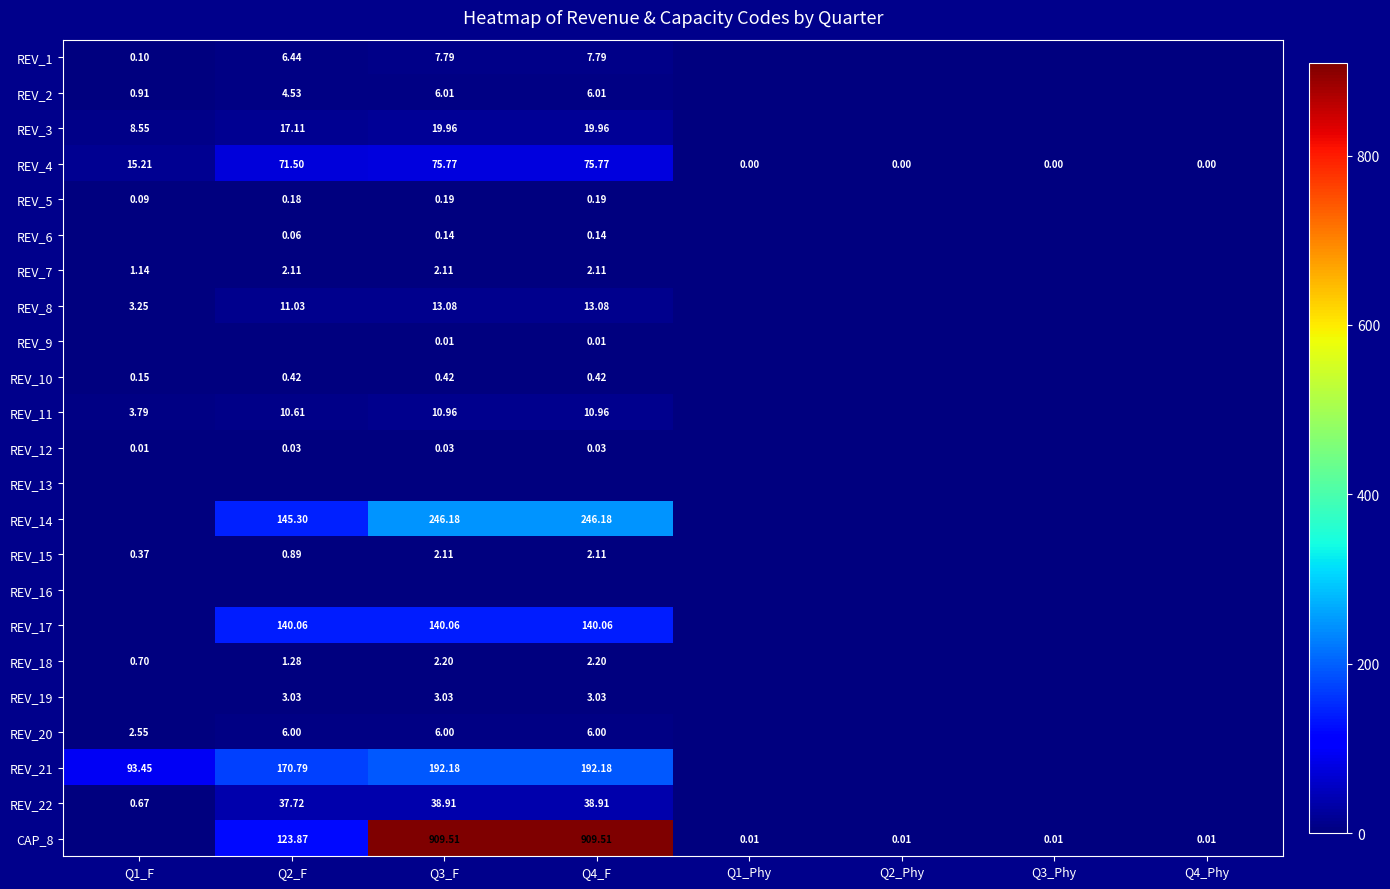

List the series in order of their peak value, highest first.

CAP_8, REV_14, REV_21, REV_17, REV_4, REV_22, REV_3, REV_8, REV_11, REV_1, REV_2, REV_20, REV_19, REV_18, REV_7, REV_15, REV_10, REV_5, REV_6, REV_12, REV_9, REV_13, REV_16